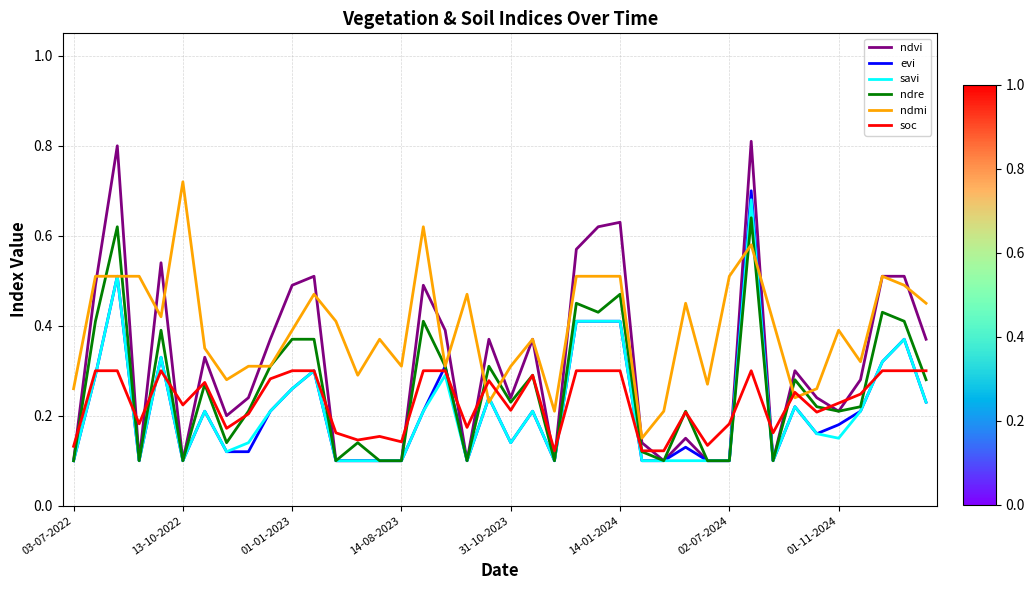

What are all the series names shown in the legend?

ndvi, evi, savi, ndre, ndmi, soc